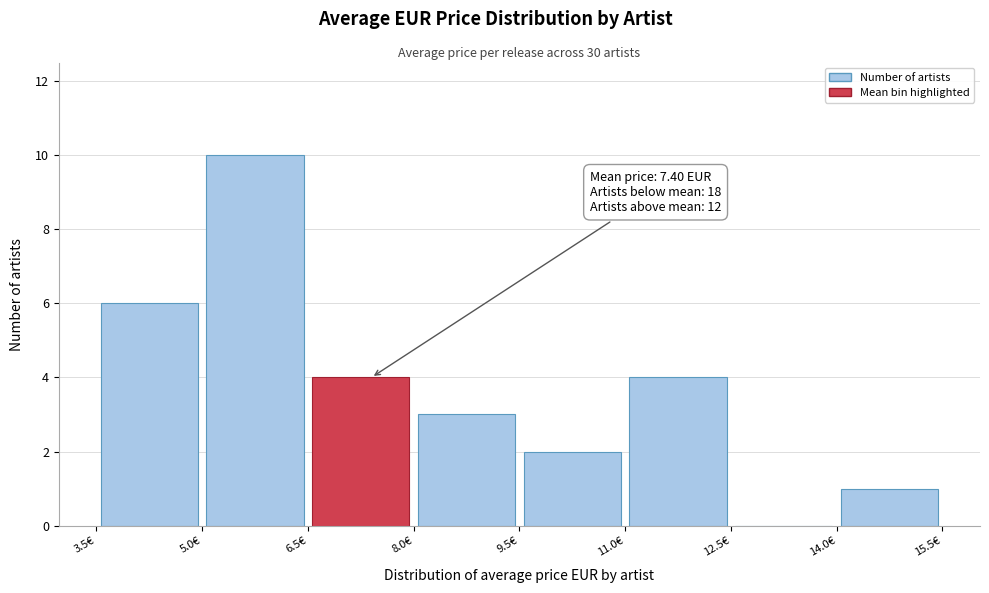

Over which range of the x-axis is the bar tallest?

5.0 to 6.5